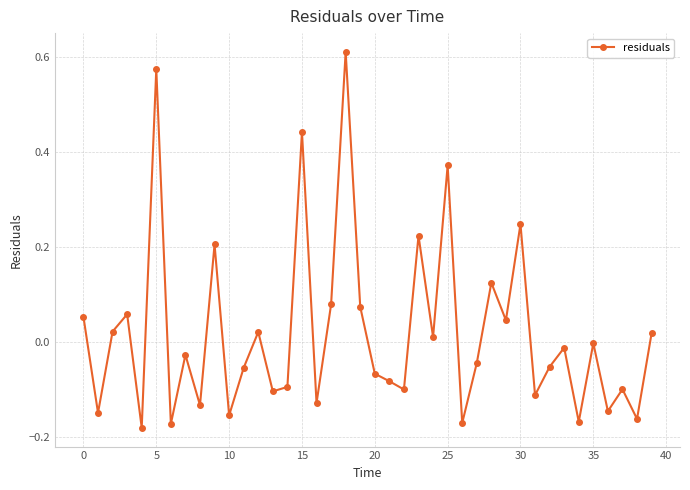

What is the difference between the second highest and second lowest values?

0.7